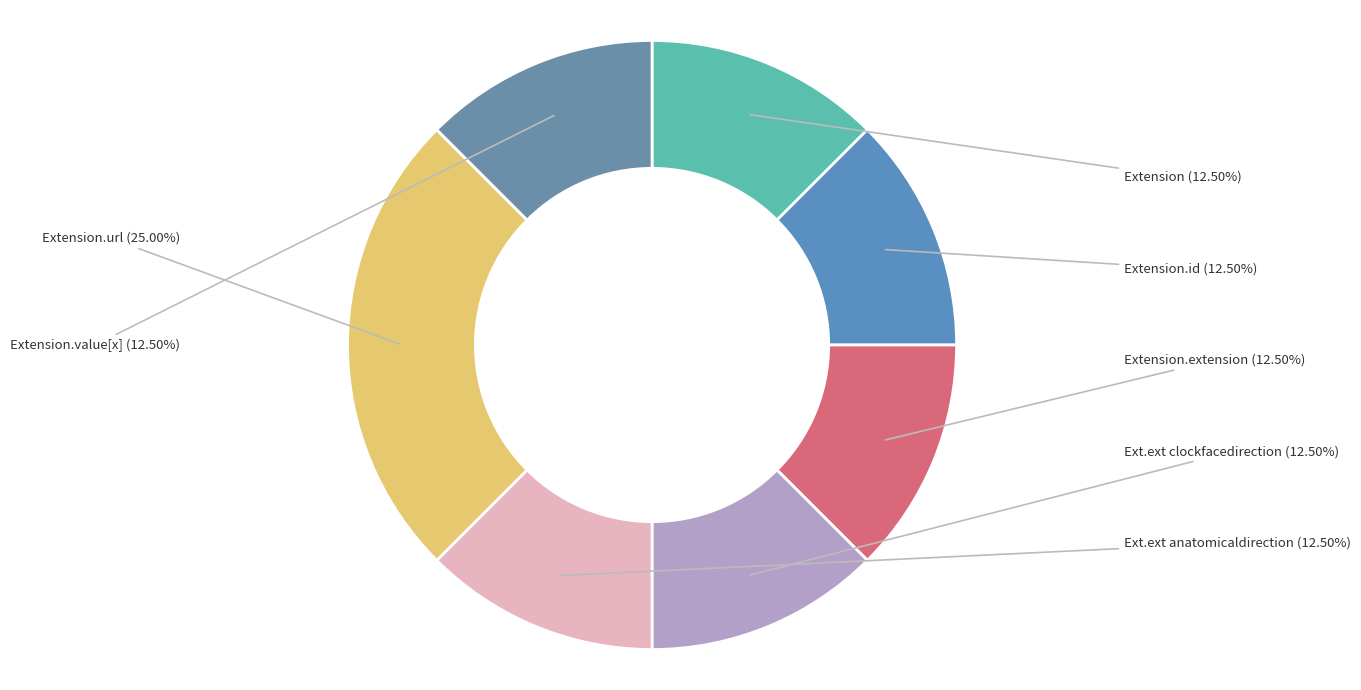

Which slice is the smallest?

Extension